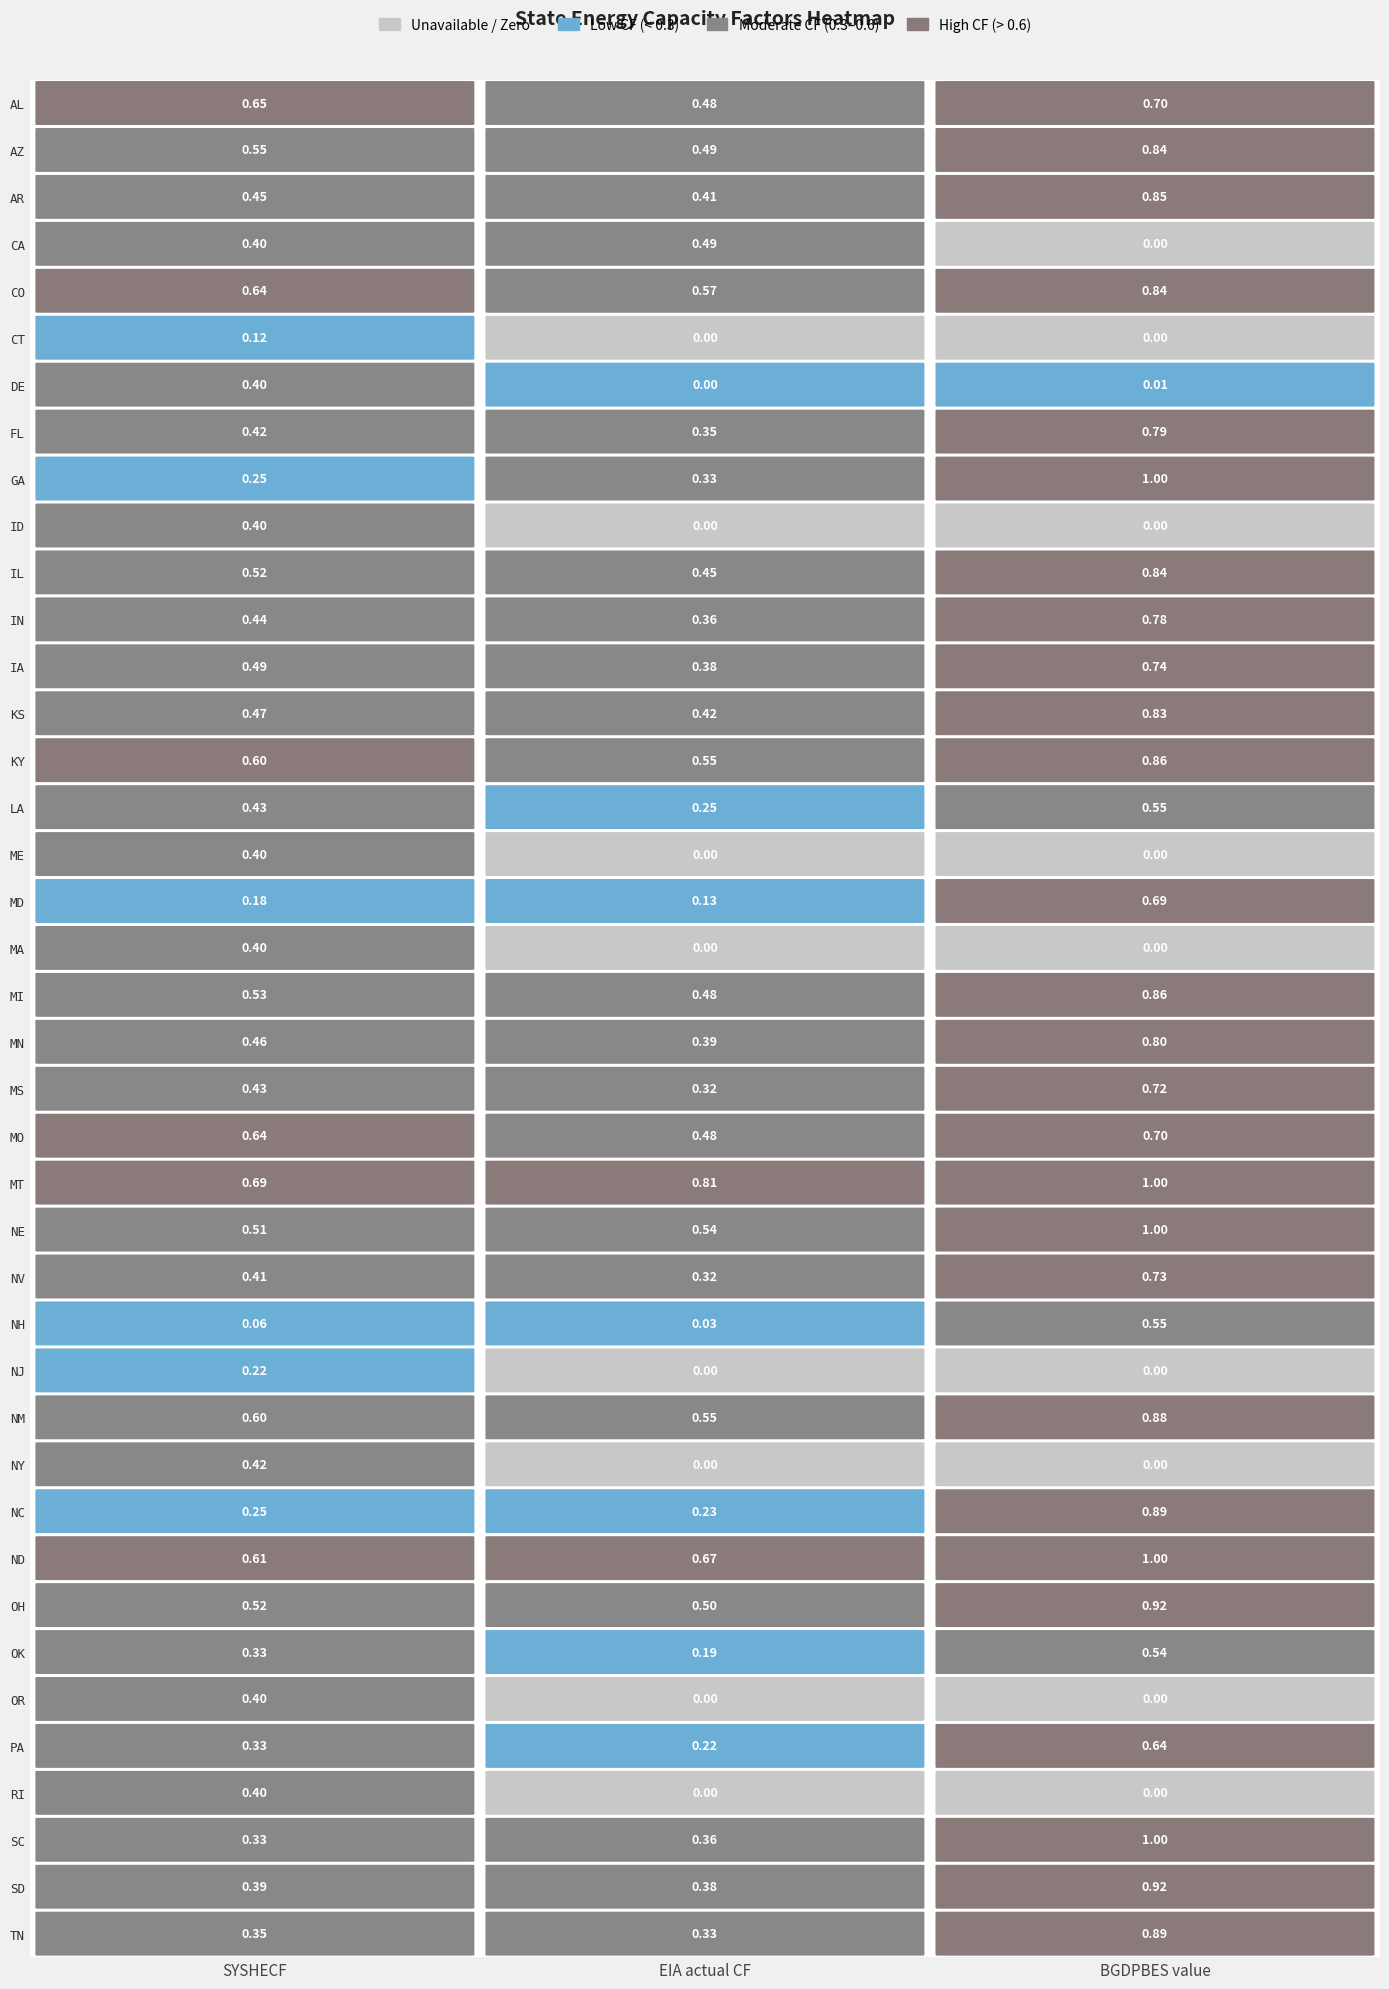

Which series has the largest total across all categories?

MT